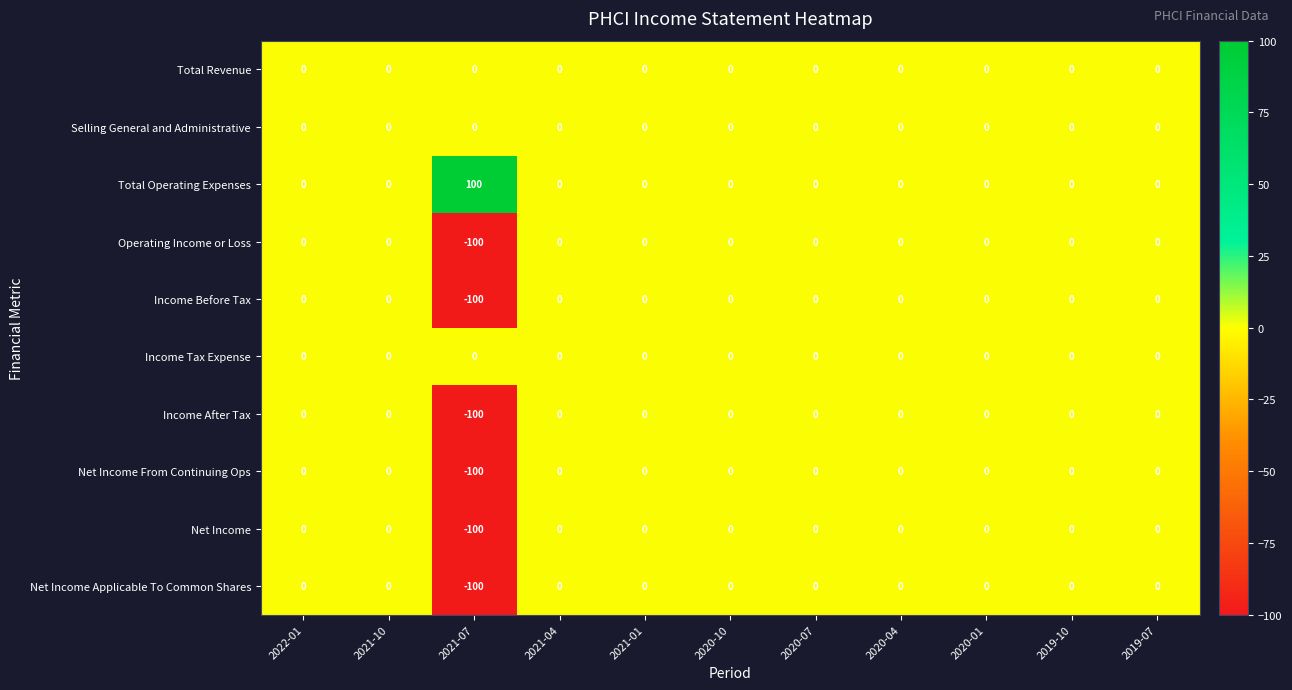

The value of Selling General and Administrative at 2019-10 is 0. True or false?

True